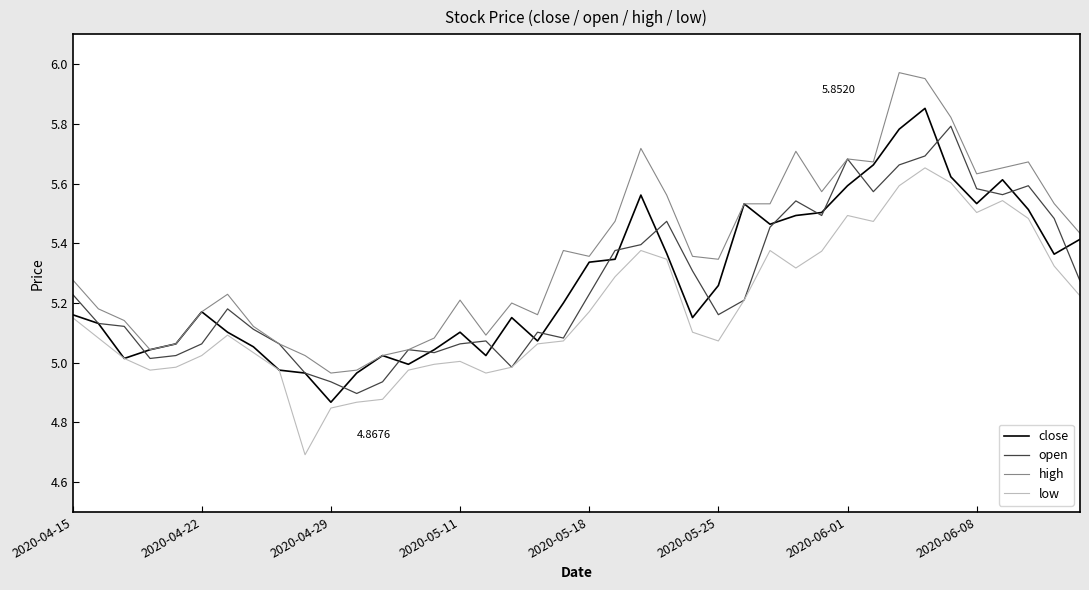

Which series has the largest total across all categories?

high